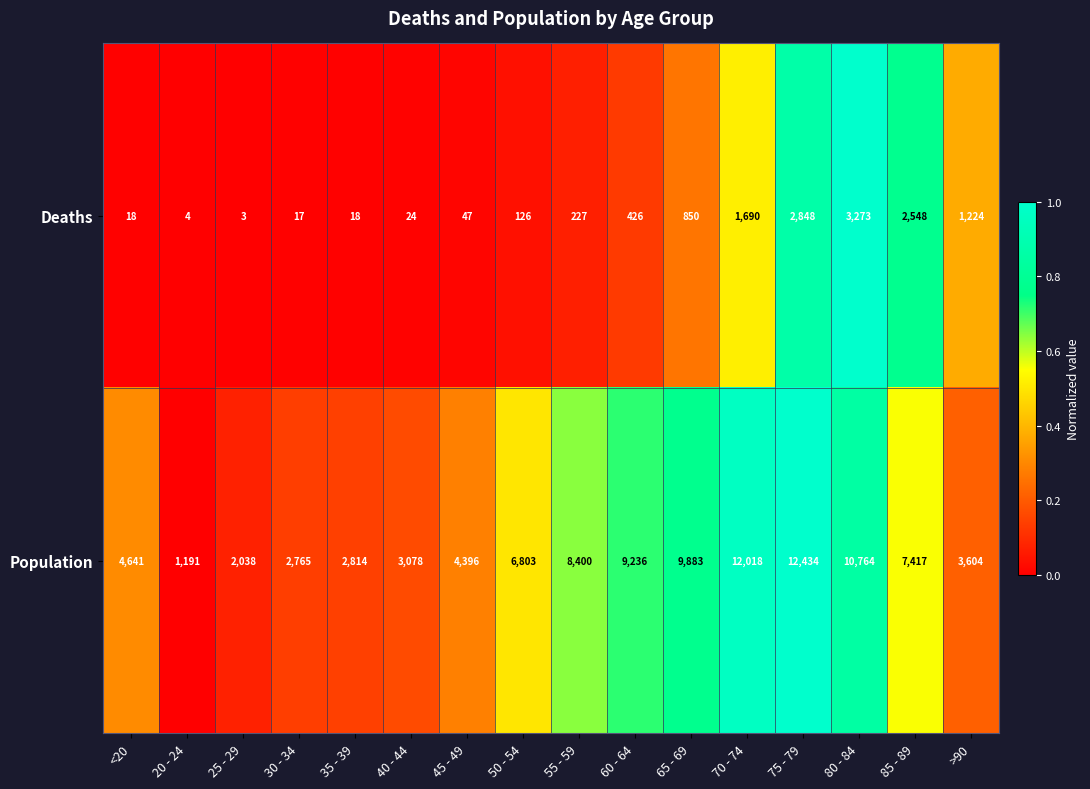

The value of Deaths at 60 - 64 is 426. True or false?

True